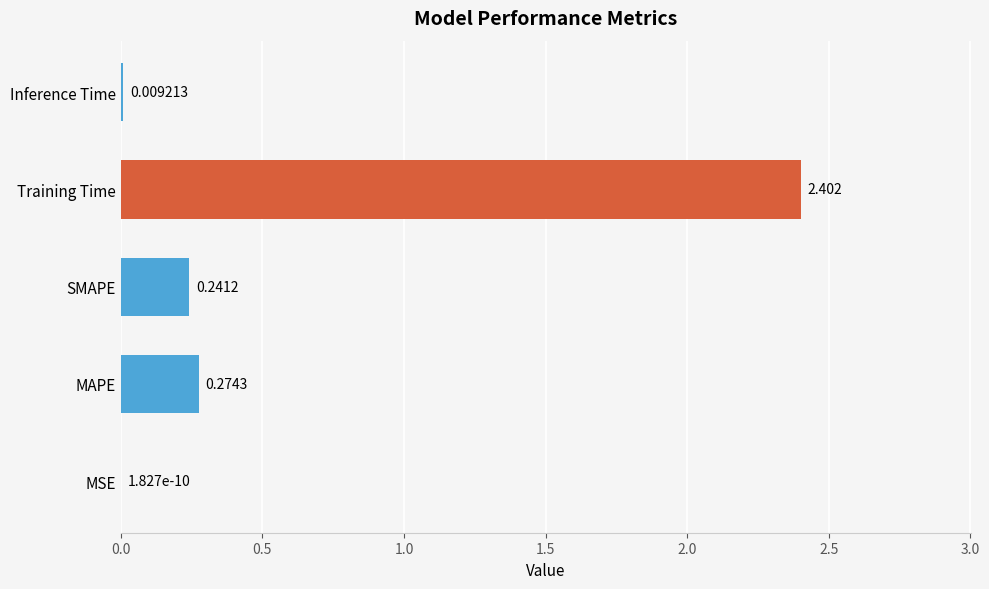

How many series are shown in this chart?

1